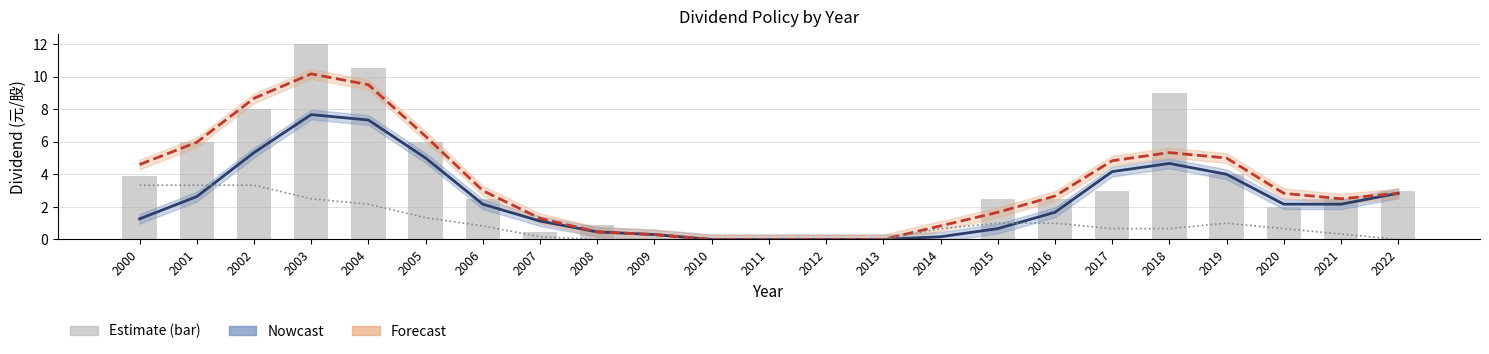

True or false: Stock Dividend has a value of 0.0 at 2008.

True